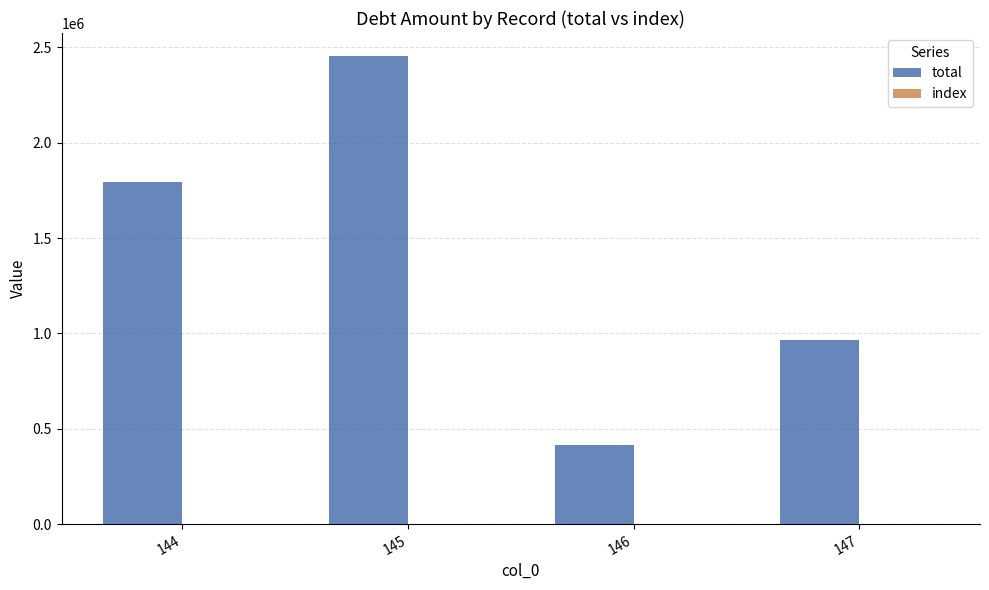

What is the sum of all total values?

5627061